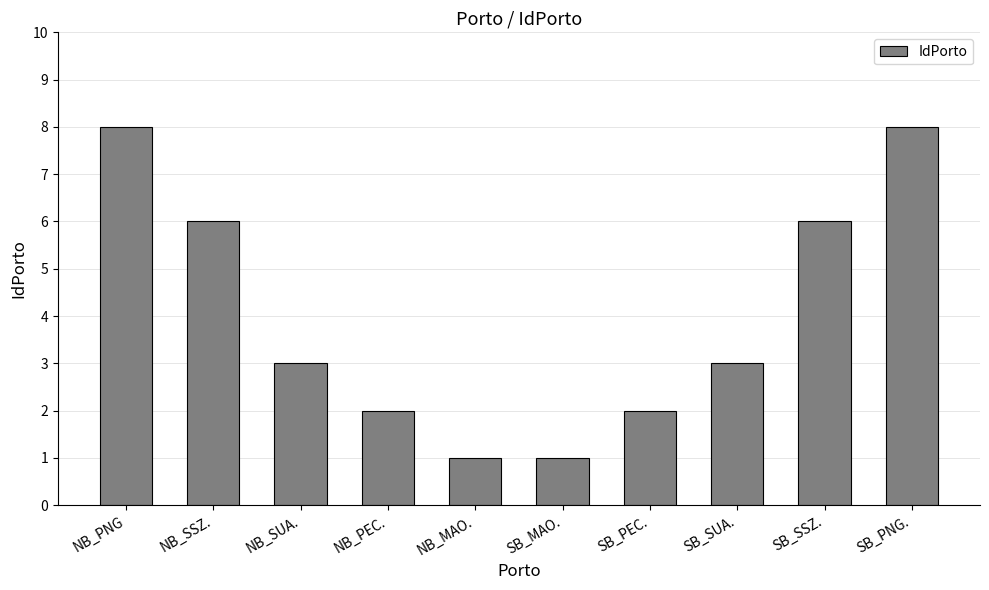

How many categories are shown in the chart?

10